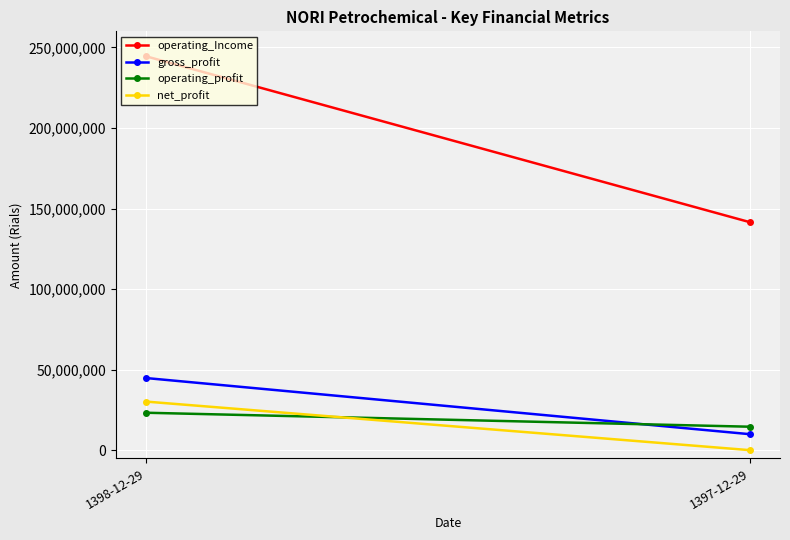

Between 1398-12-29 and 1397-12-29, which is larger?

1398-12-29